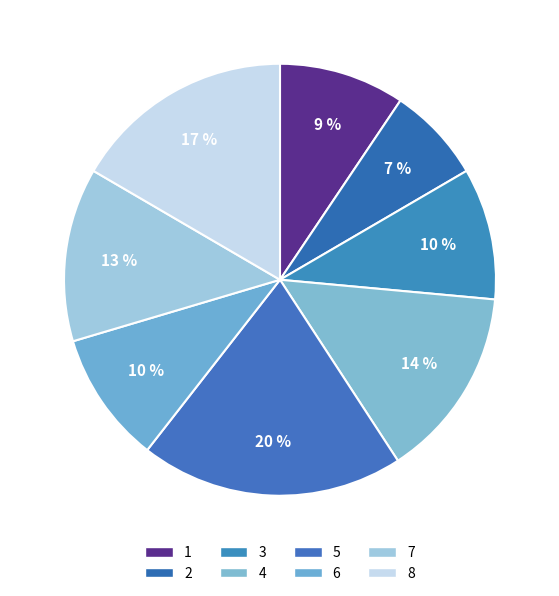

How many segments does this pie chart have?

8